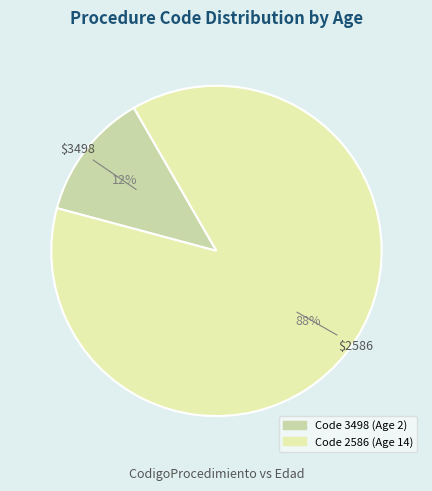

To the nearest percent, what is the average slice percentage?

50%